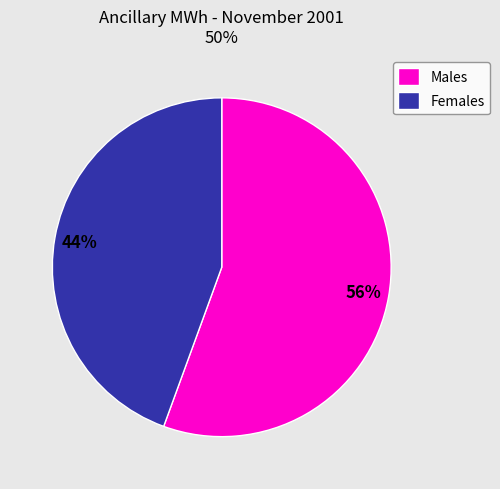

Is there a majority slice in this chart?

Yes